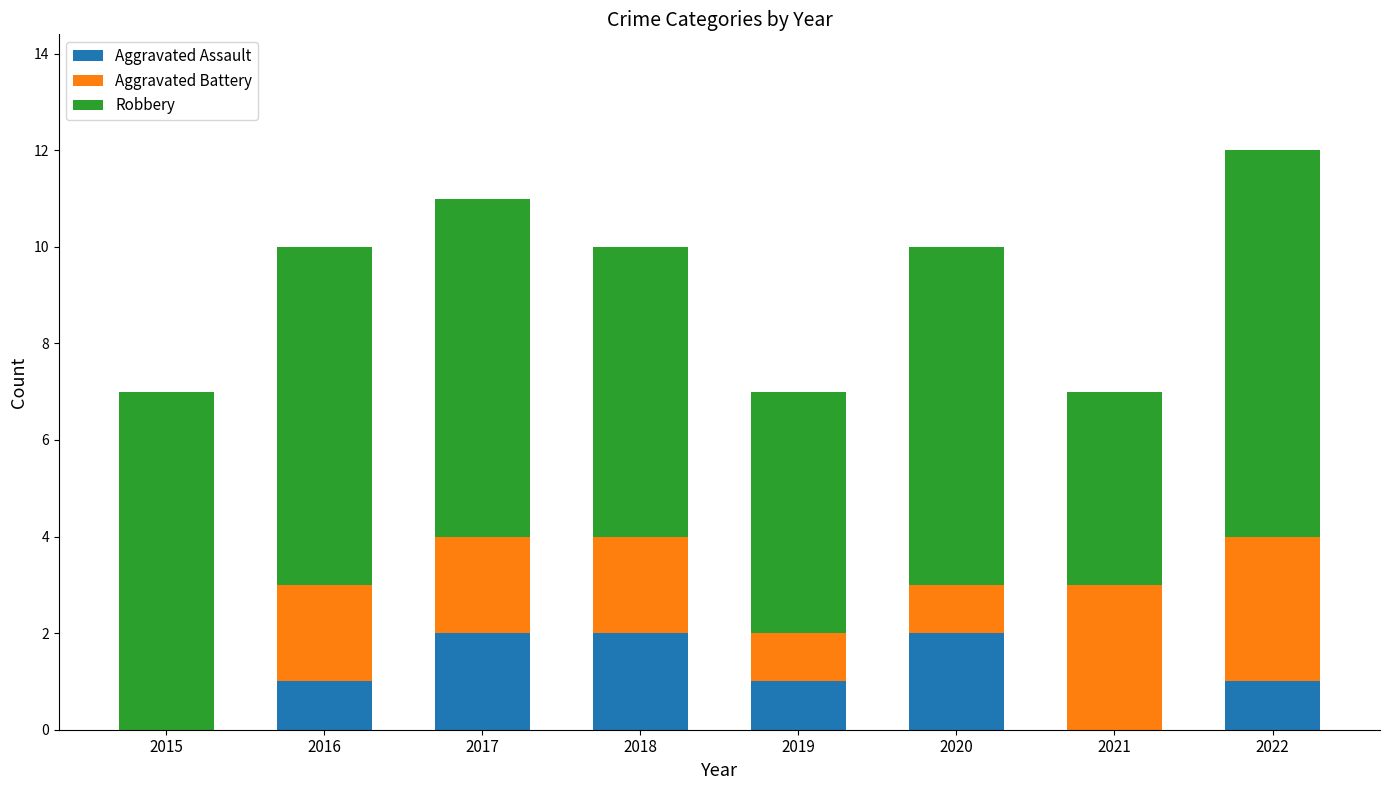

The value of Aggravated Assault at 2019 is 1. True or false?

True